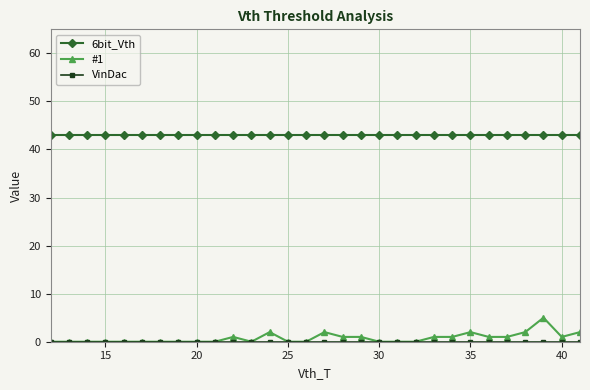

True or false: 6bit_Vth and #1 cross at least once.

False